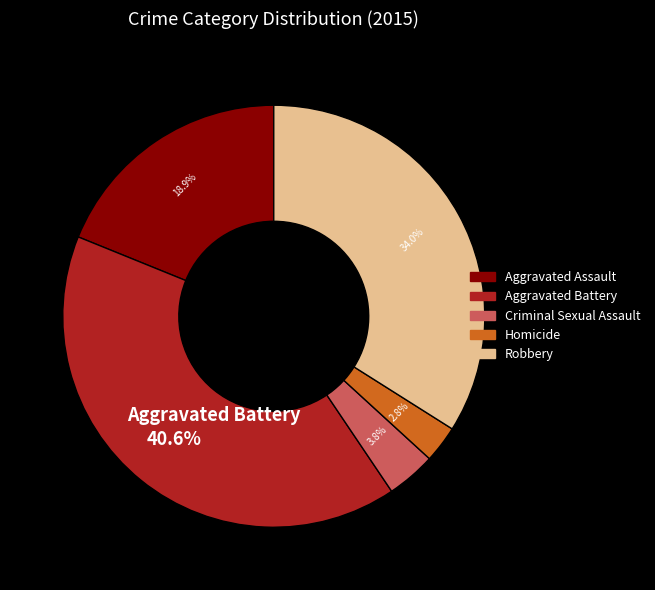

True or false: Homicide accounts for 3% of the total.

True